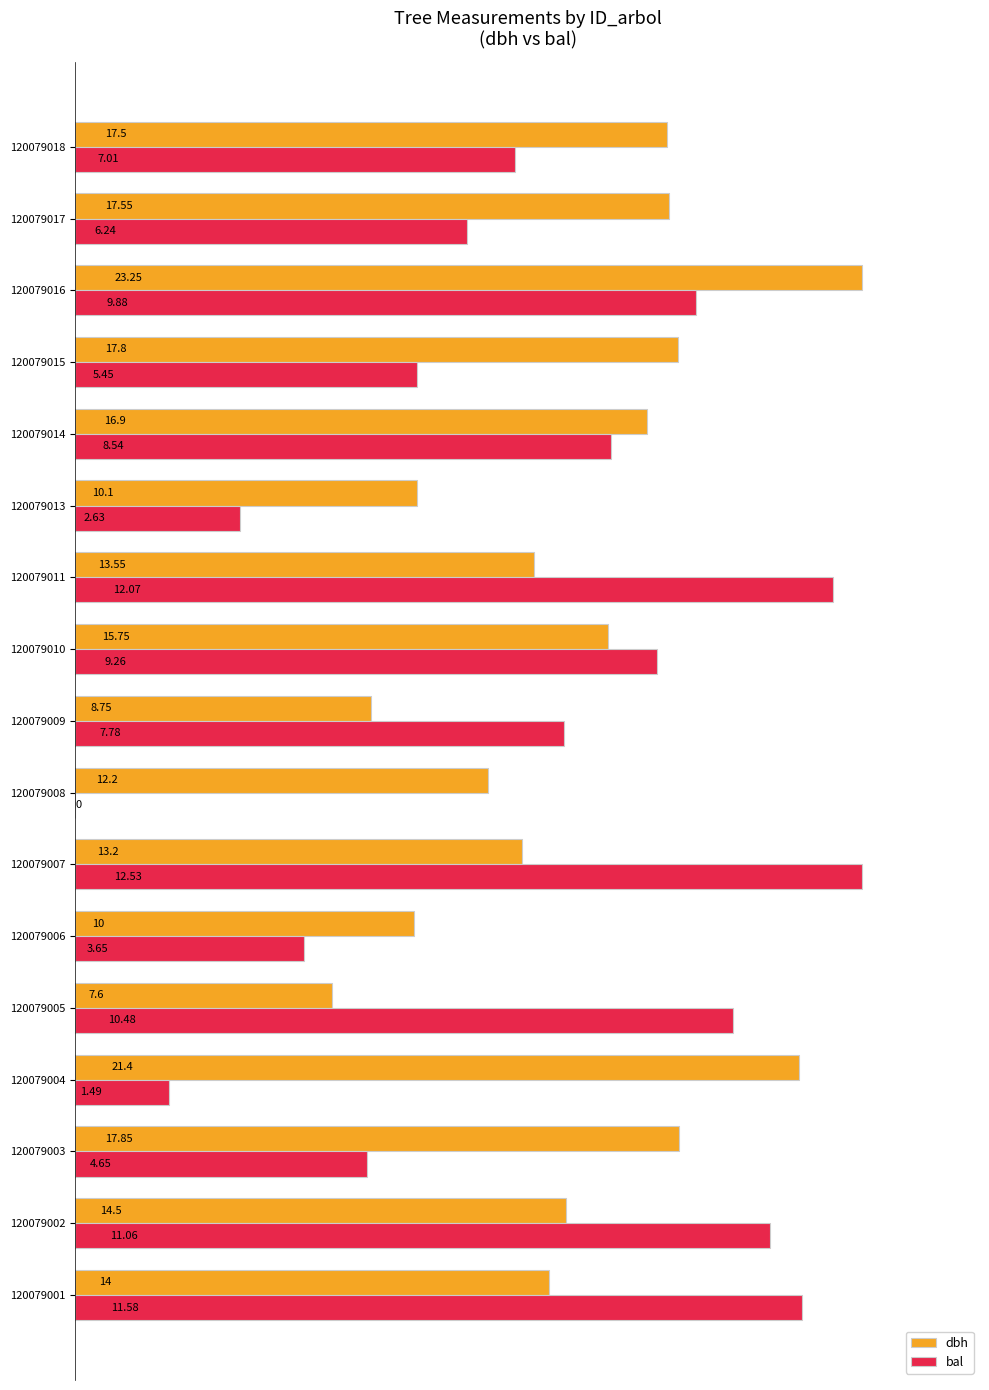

What are all the series names shown in the legend?

dbh, bal